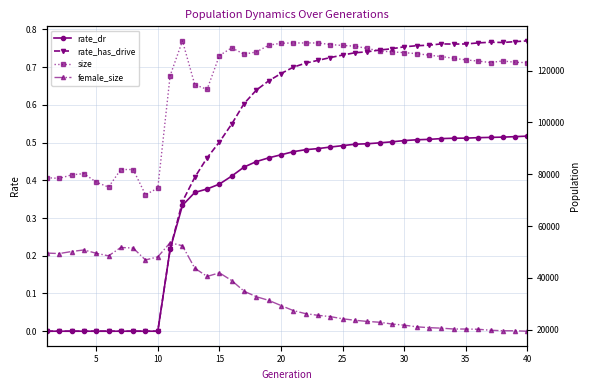

Reading left to right, extract all data points from this chart.

rate_dr: 0.0	0.0	0.0	0.0	0.0	0.0	0.0	0.0	0.0	0.0	0.2	0.3	0.4	0.4	0.4	0.4	0.4	0.4	0.5	0.5	0.5	0.5	0.5	0.5	0.5	0.5	0.5	0.5	0.5	0.5	0.5	0.5	0.5	0.5	0.5	0.5	0.5	0.5	0.5	0.5
rate_has_drive: 0.0	0.0	0.0	0.0	0.0	0.0	0.0	0.0	0.0	0.0	0.2	0.3	0.4	0.5	0.5	0.5	0.6	0.6	0.7	0.7	0.7	0.7	0.7	0.7	0.7	0.7	0.7	0.7	0.7	0.8	0.8	0.8	0.8	0.8	0.8	0.8	0.8	0.8	0.8	0.8
size: 78663.0	78384.0	79753.0	80242.0	76968.0	75026.0	81821.0	81811.0	72082.0	74642.0	118052.0	131499.0	114576.0	112773.0	125820.0	128824.0	126340.0	127222.0	129812.0	130585.0	130671.0	130686.0	130687.0	130070.0	129714.0	129456.0	128559.0	127579.0	127246.0	126936.0	126565.0	125972.0	125446.0	124771.0	124158.0	123684.0	123124.0	123744.0	123226.0	123086.0
female_size: 49558.0	49363.0	50152.0	50765.0	49491.0	48478.0	51721.0	51494.0	46885.0	48107.0	53552.0	52383.0	43715.0	40539.0	41924.0	38948.0	34829.0	32702.0	31300.0	29299.0	27346.0	26157.0	25527.0	25021.0	24185.0	23610.0	23167.0	22846.0	22167.0	21717.0	21084.0	20760.0	20572.0	20236.0	20224.0	20143.0	19753.0	19572.0	19546.0	19388.0